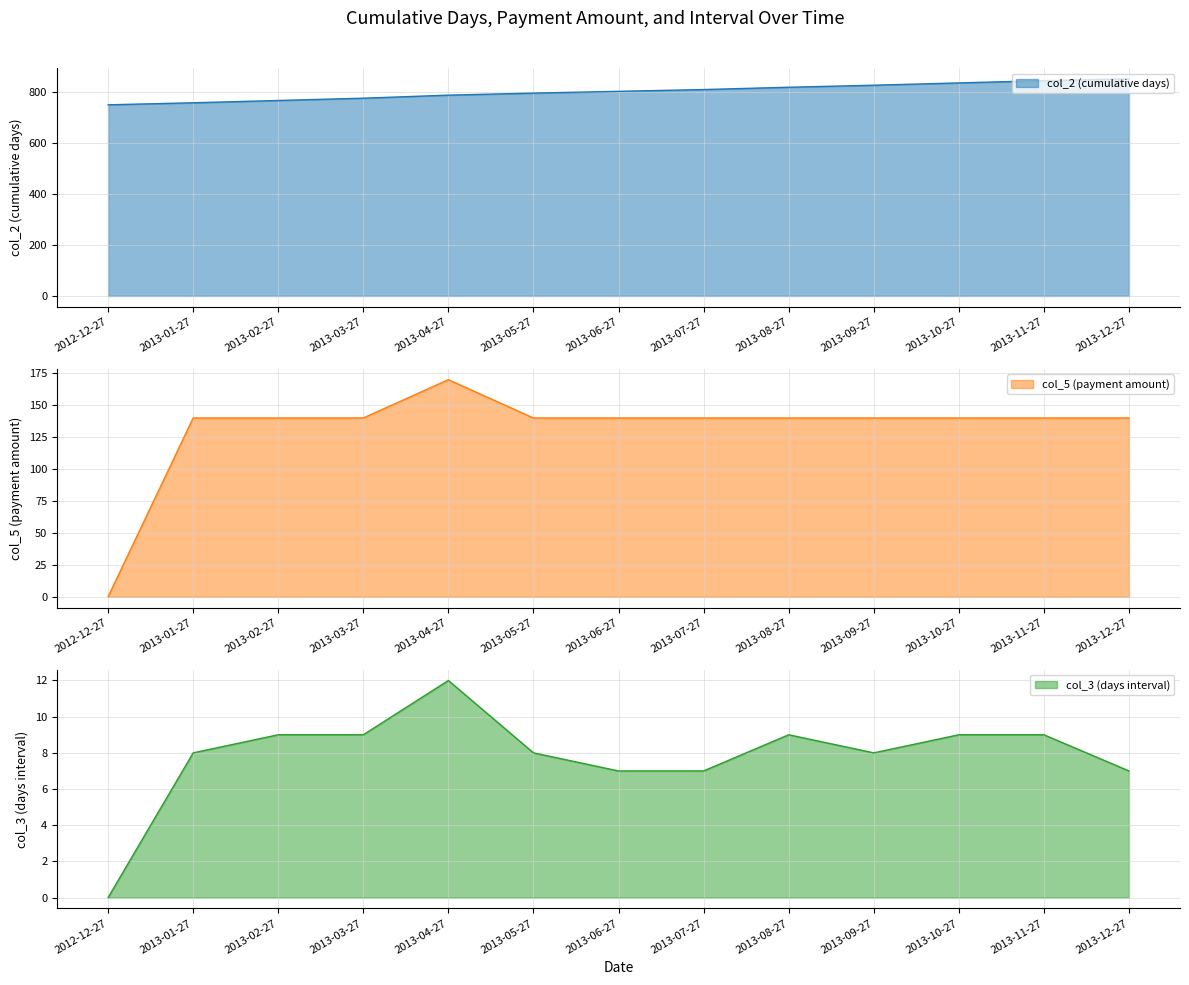

Rank the series by their average value, from lowest to highest.

col_3 (days interval), col_5 (payment amount), col_2 (cumulative days)